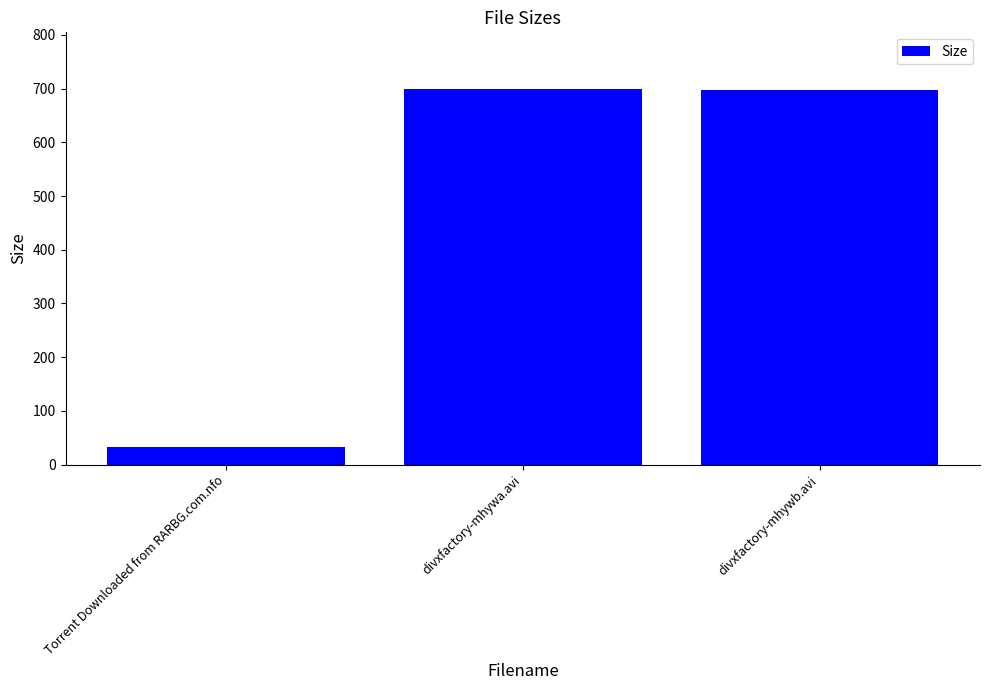

What is the difference between the maximum and minimum values?

666.8